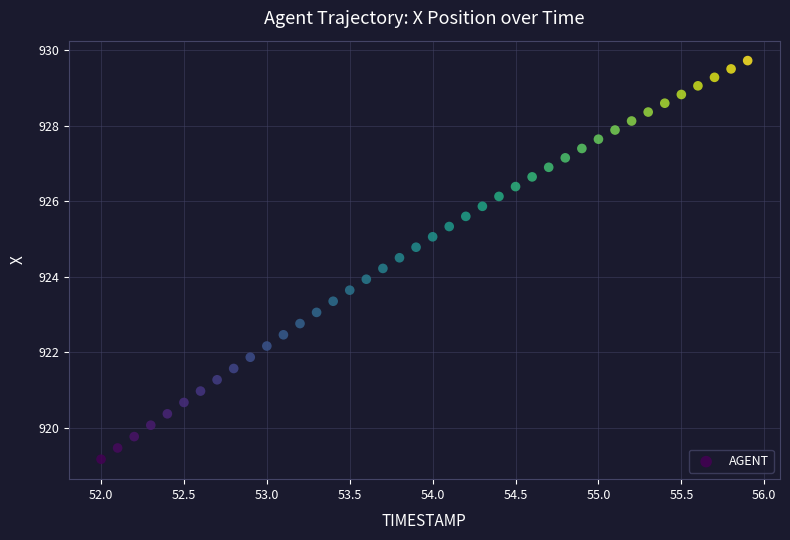

What is the range of X values (max minus min)?

3.9